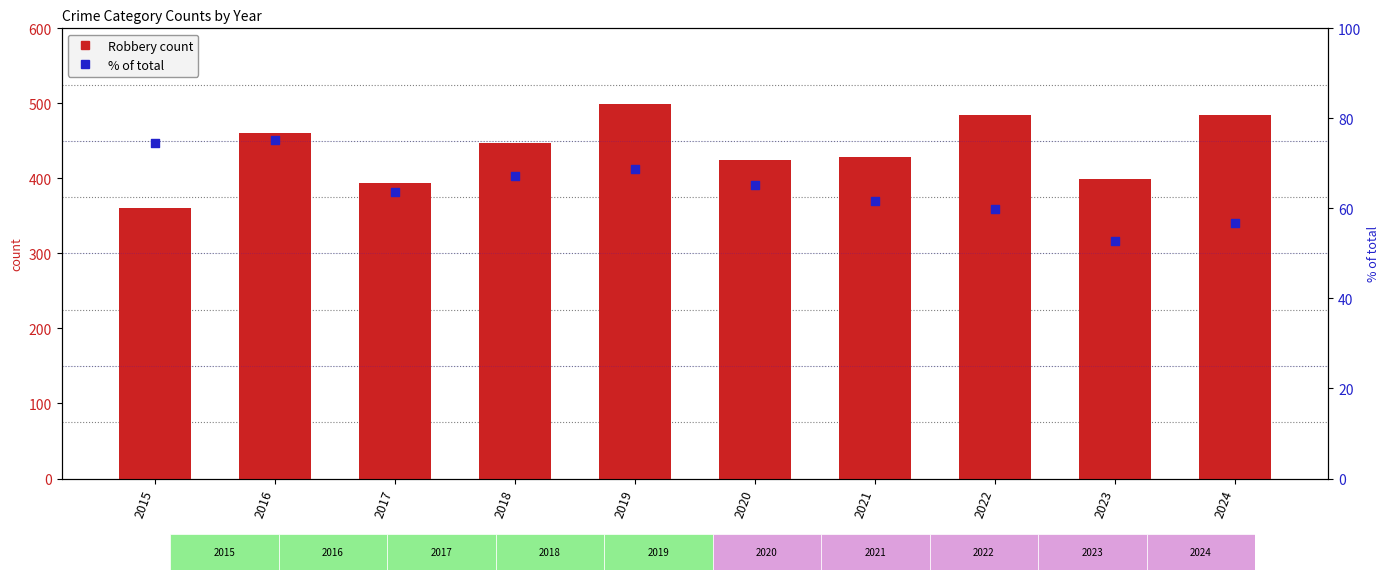

Which series has the largest total across all categories?

Robbery count